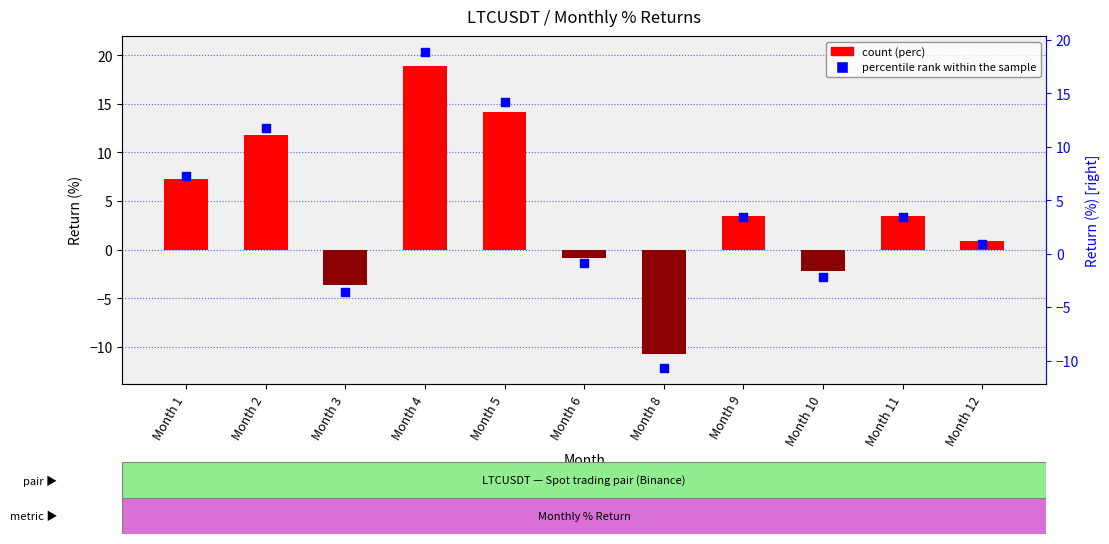

Which series has the widest spread of Y values?

percentile rank within sample